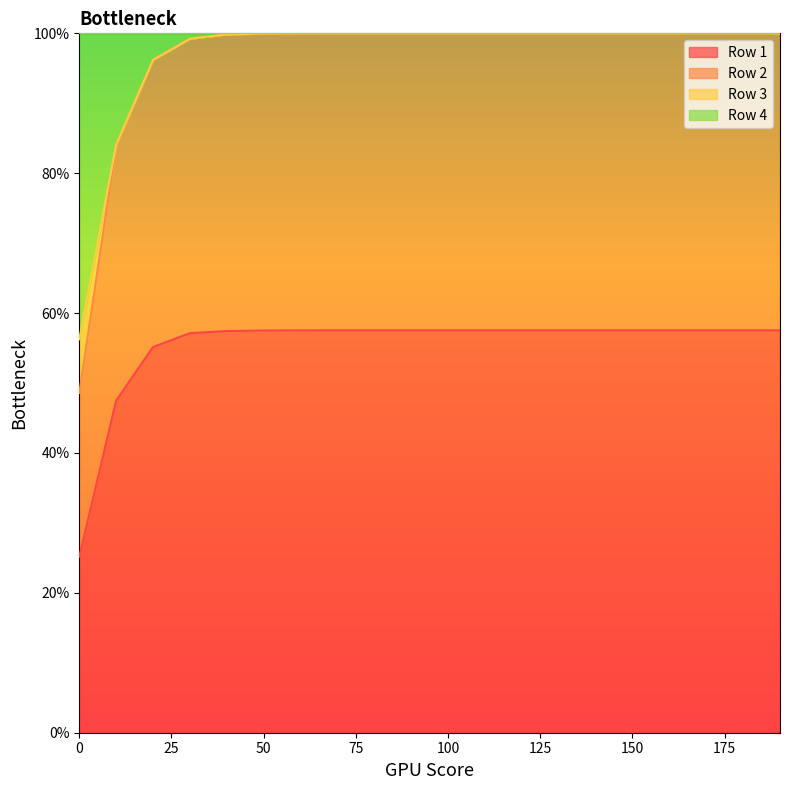

Between 120 and 50, which is larger?

120